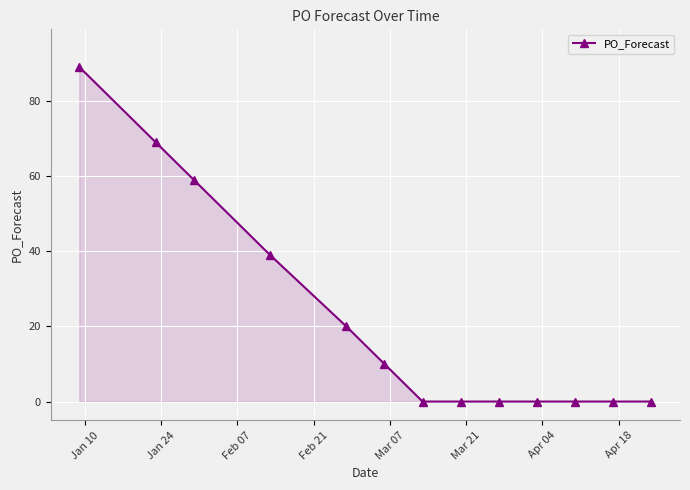

What is the value of the 6th point from the left?

10